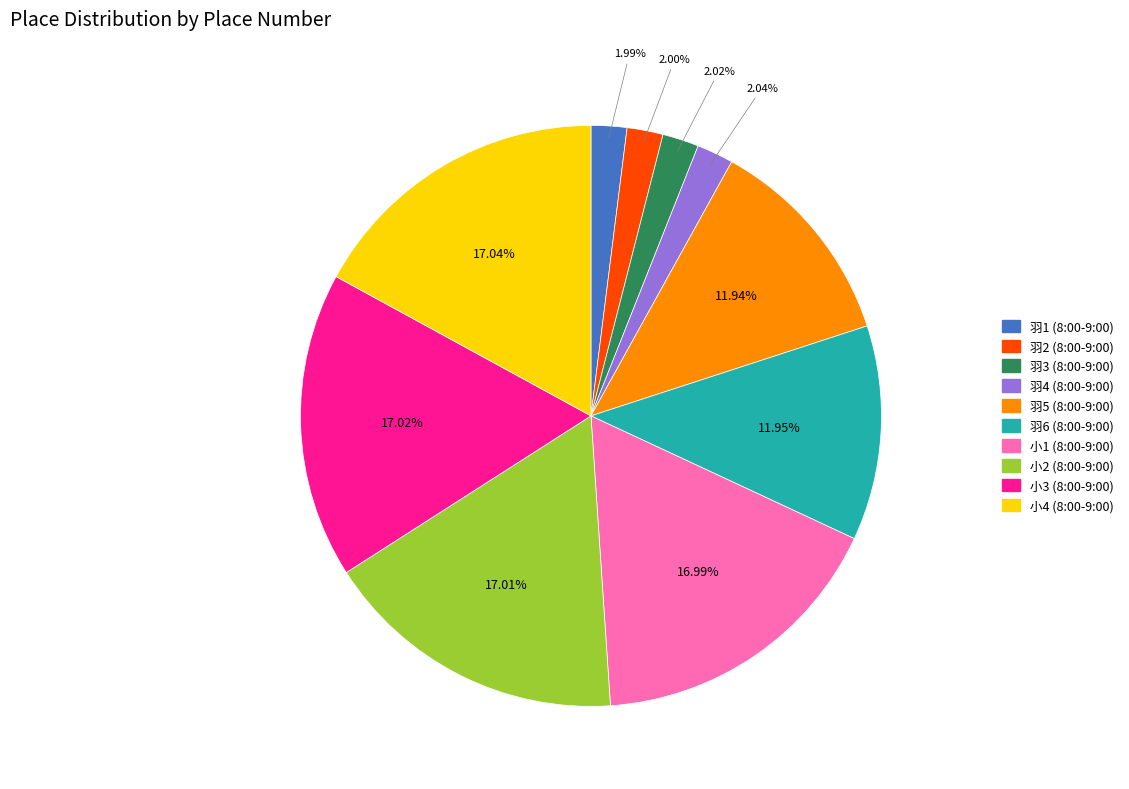

Does 羽3 (8:00-9:00) account for over 50% of the chart?

No